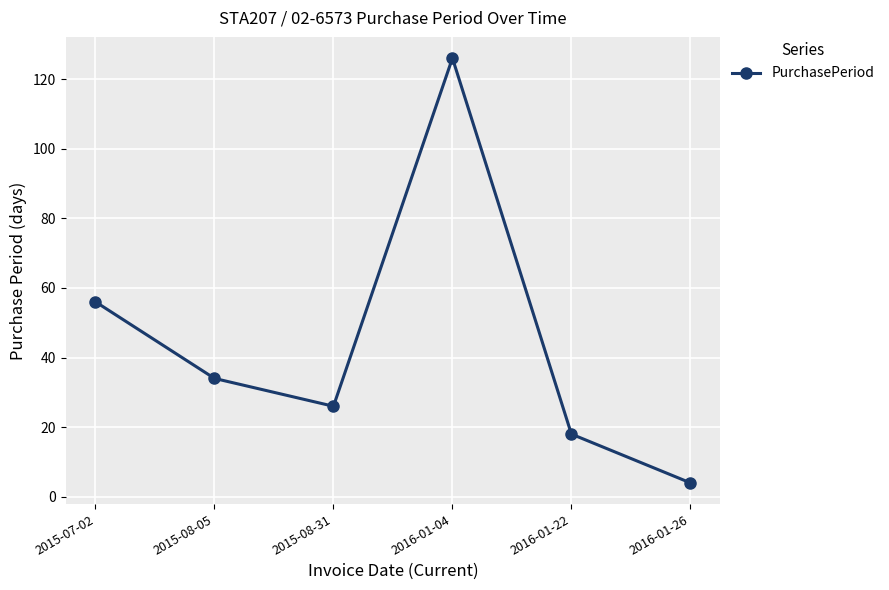

Which label corresponds to the largest value in the chart?

2016-01-04